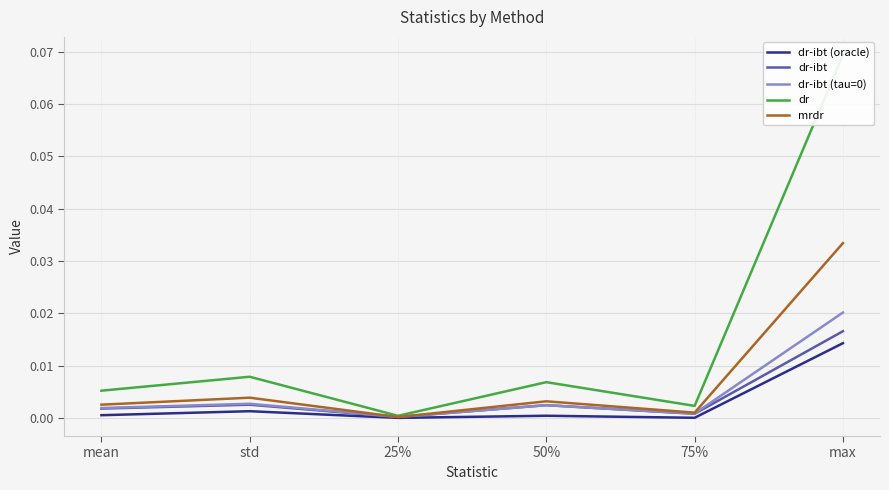

What position from the left is max?

6